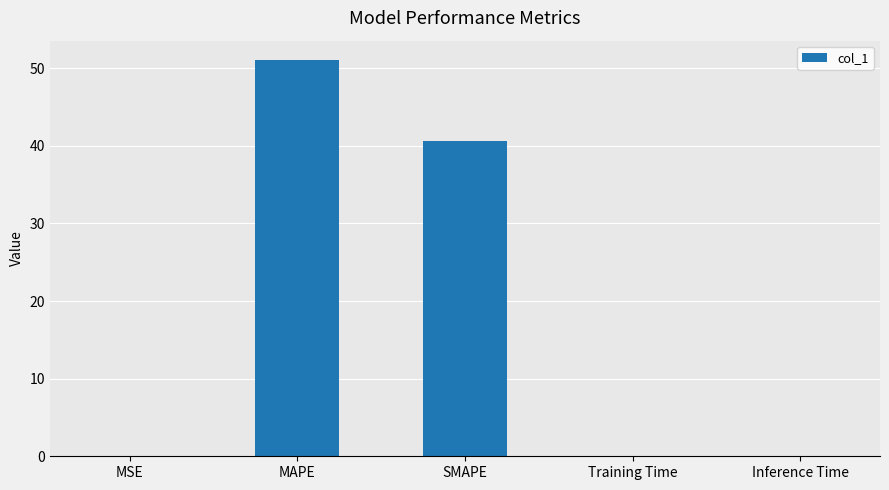

What is the maximum value shown in the chart?

51.0